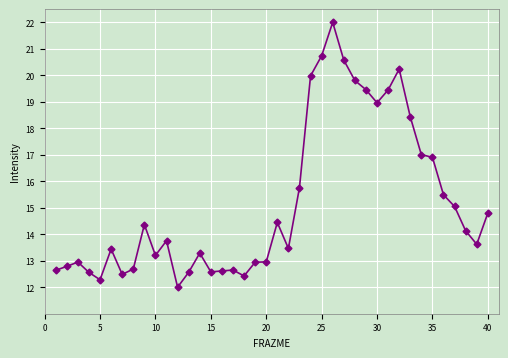

What is the greatest value displayed?

22.0